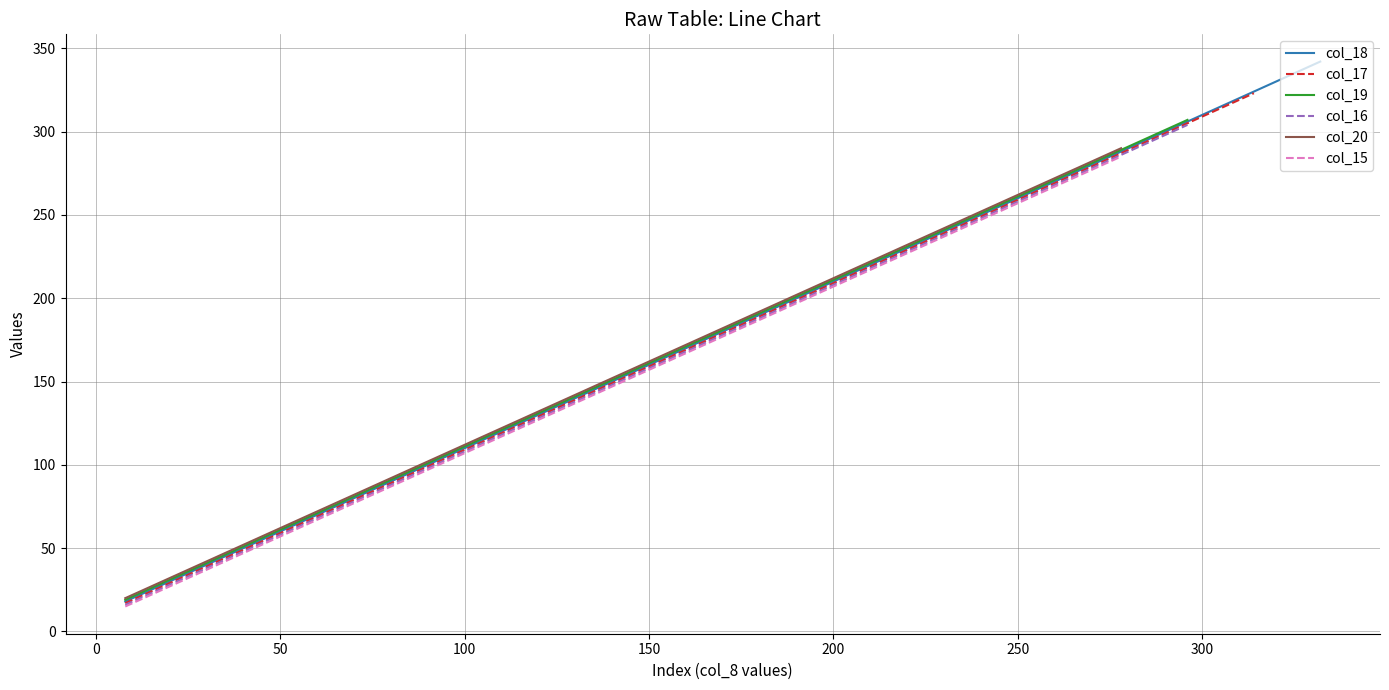

Reading left to right, extract all data points from this chart.

18	36	54	72	90	108	126	144	162	180	198	216	234	252	270	288	306	324	342